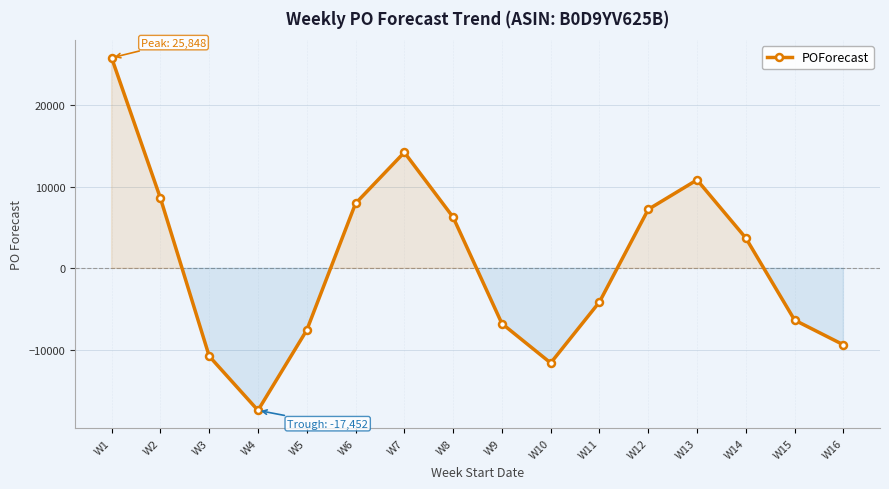

Reading left to right, transcribe all the data shown in this chart.

W1=25848	W2=8617	W3=-10792	W4=-17452	W5=-7598	W6=7963	W7=14236	W8=6272	W9=-6792	W10=-11632	W11=-4137	W12=7235	W13=10855	W14=3714	W15=-6366	W16=-9398